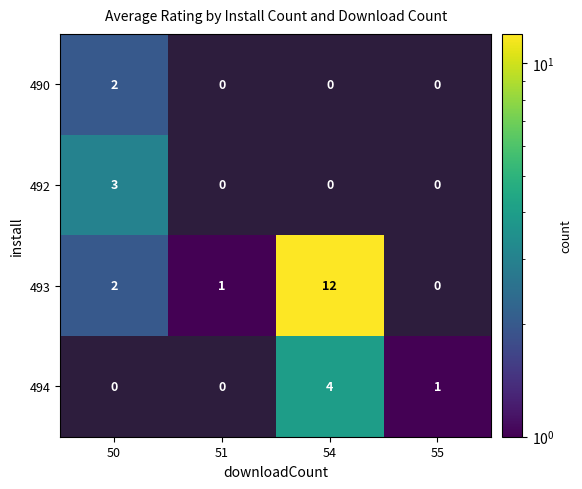

The value of 494 at 54 is 4. True or false?

True